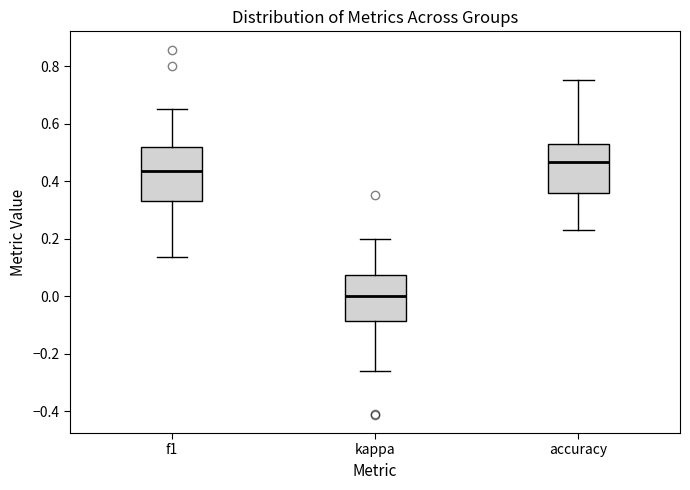

Which box has the lowest median line?

kappa